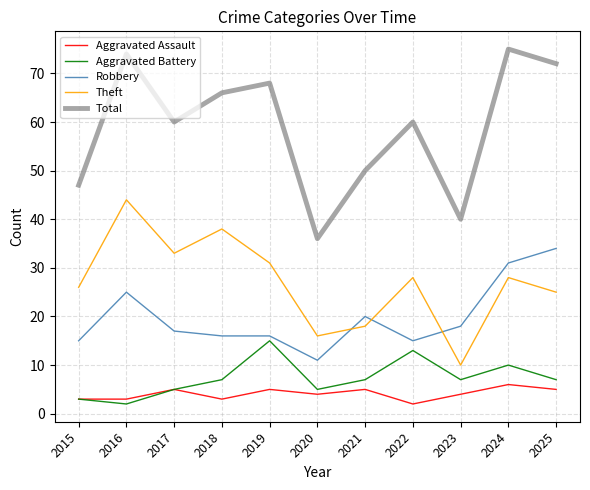

At how many categories does at least one series exceed 49?

8